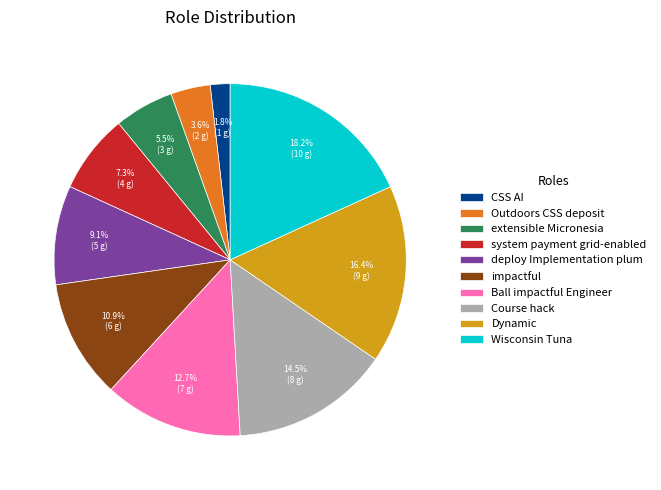

Between Ball impactful Engineer and impactful, which is larger?

Ball impactful Engineer